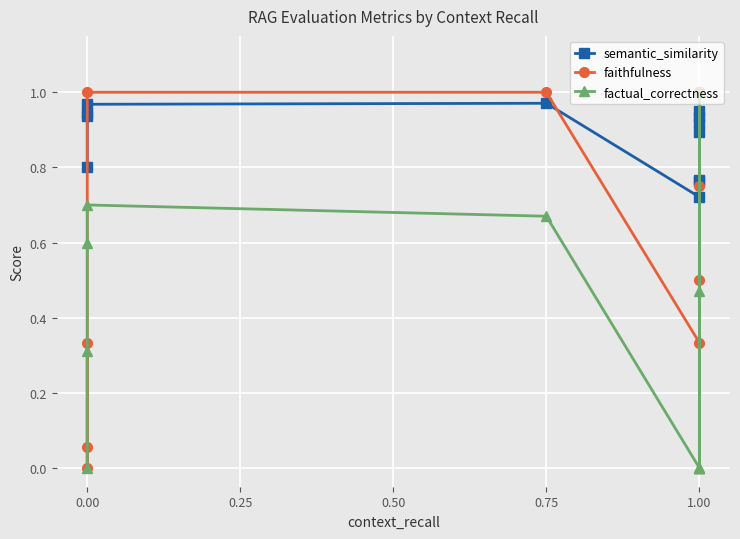

What position from the right is 1.00?

7